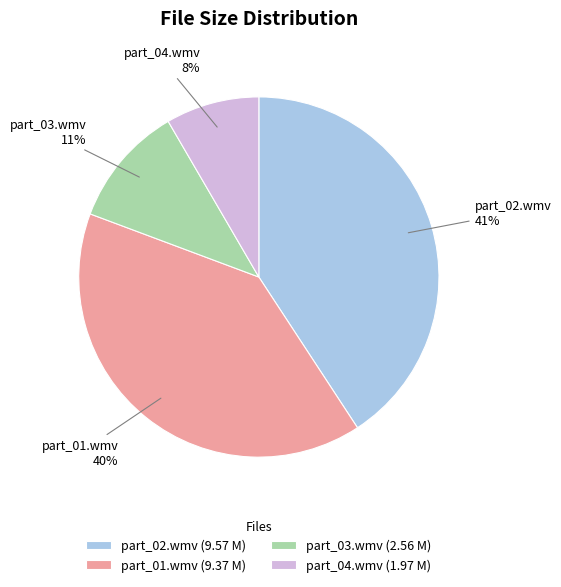

How many segments does this pie chart have?

4